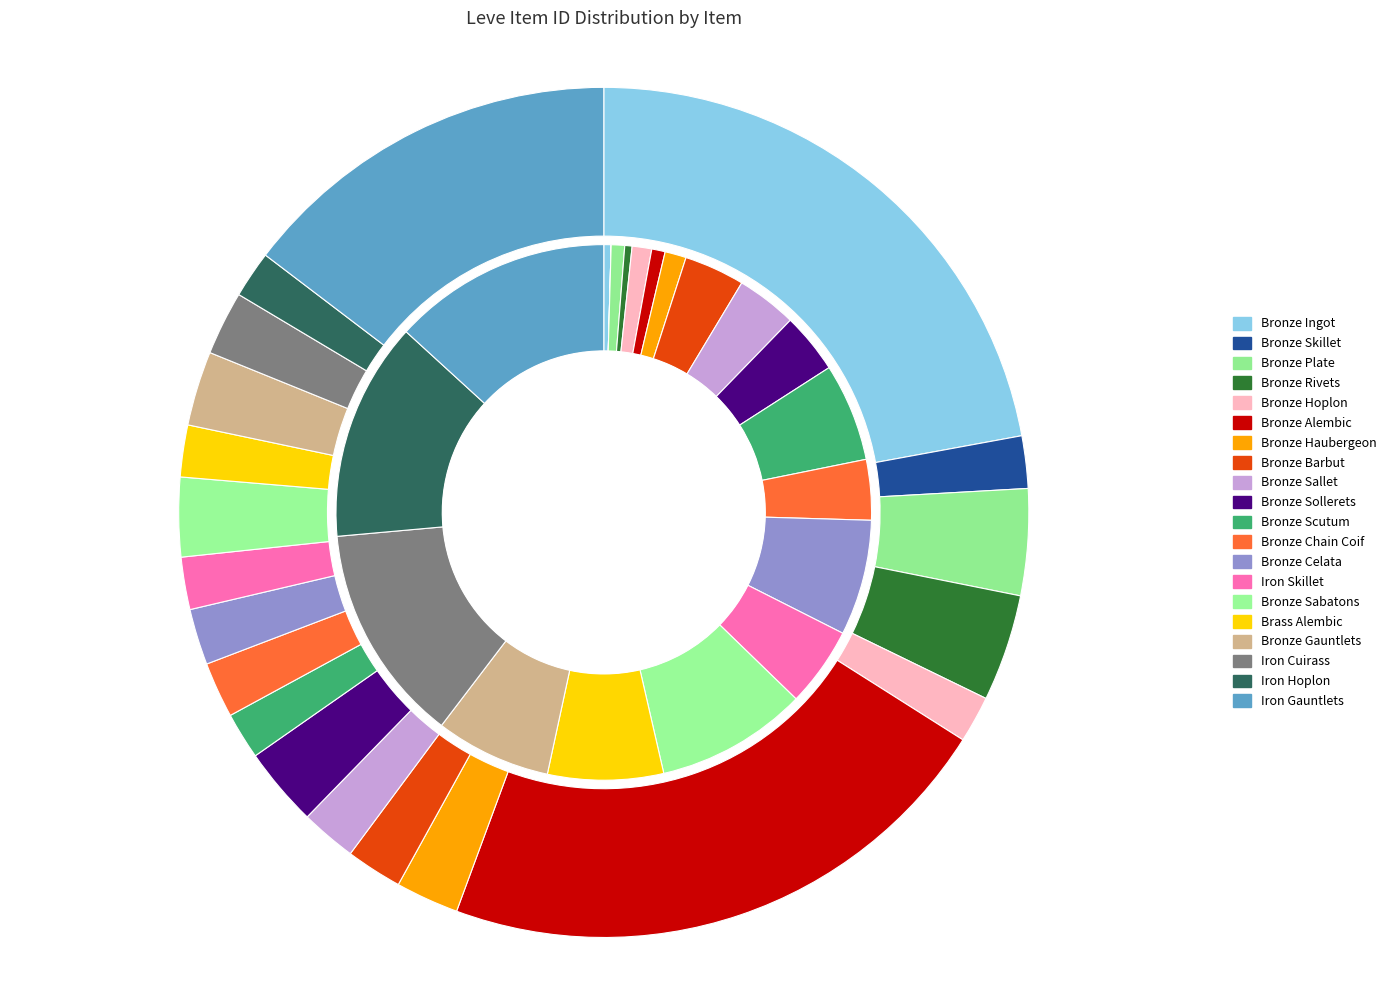

Is it true that Bronze Celata is 2% of the pie?

True